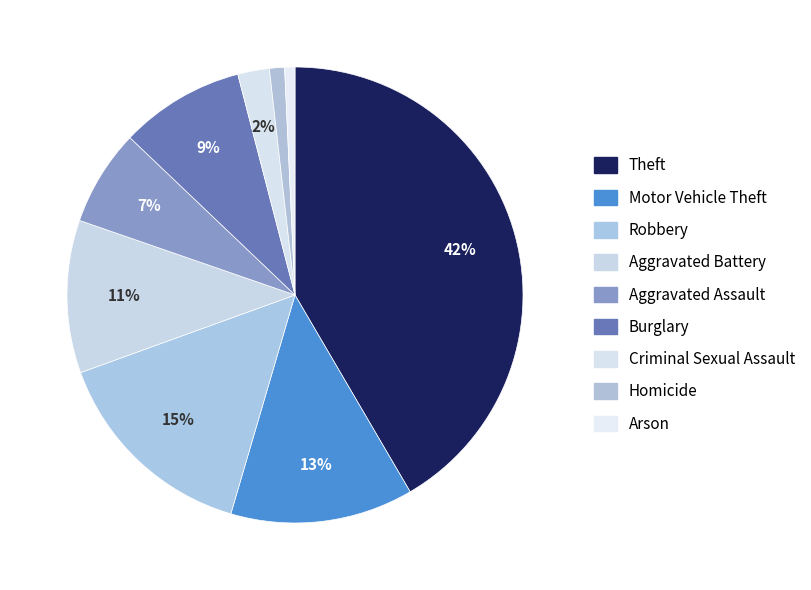

What is the total percentage of Burglary and Homicide?

9.9%